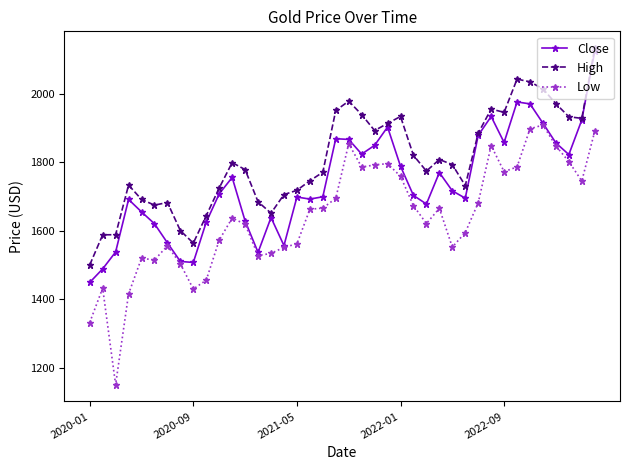

What is the value of the Close point at the 18th from the left?

1692.3